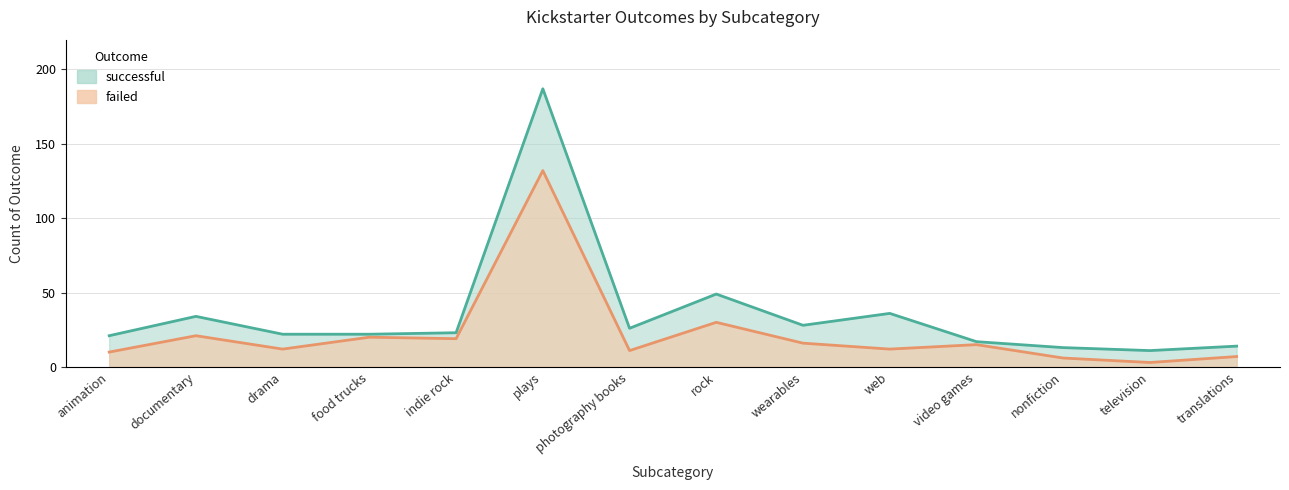

Rank the series by their maximum value, from lowest to highest.

failed, successful